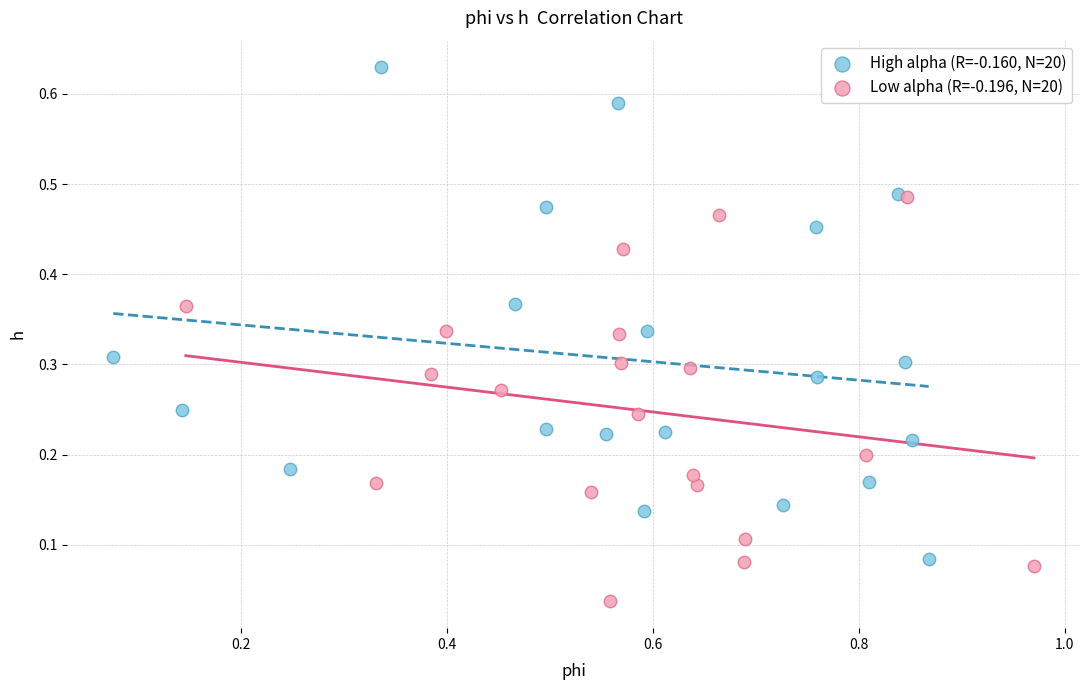

What are all the series names shown in the legend?

High alpha (R=-0.160, N=20), Low alpha (R=-0.196, N=20)